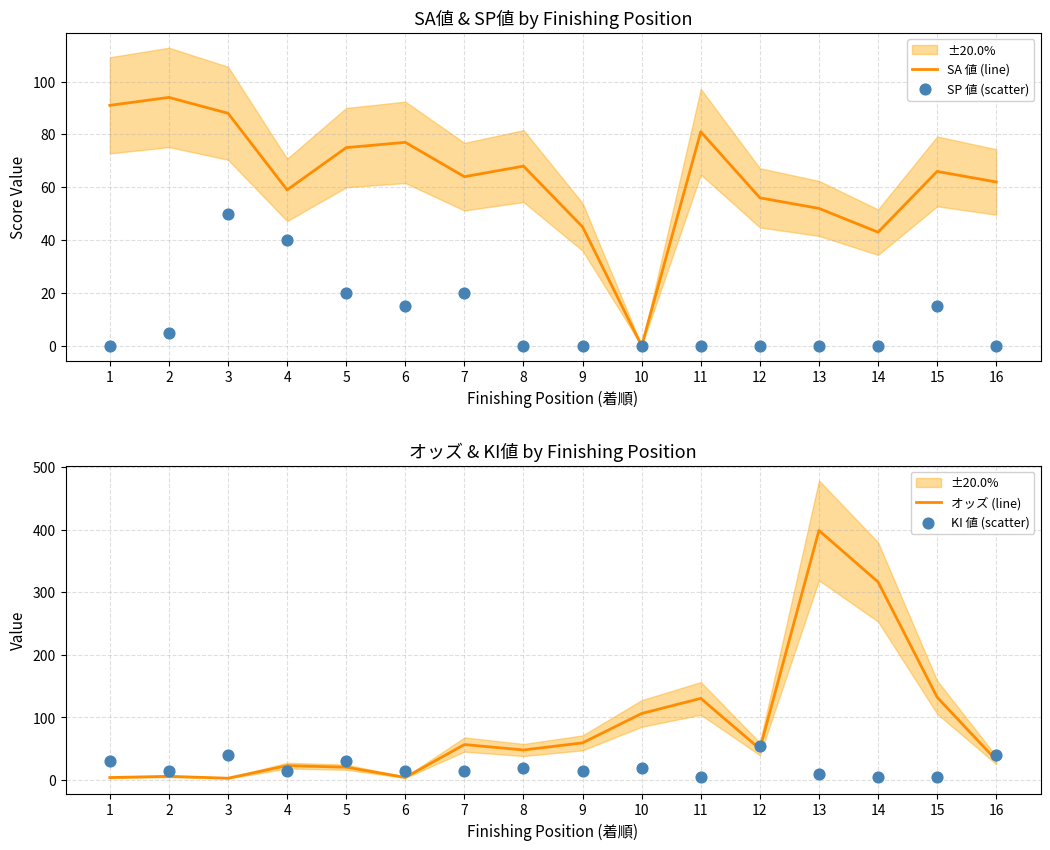

At how many categories does at least one series exceed 164?

2